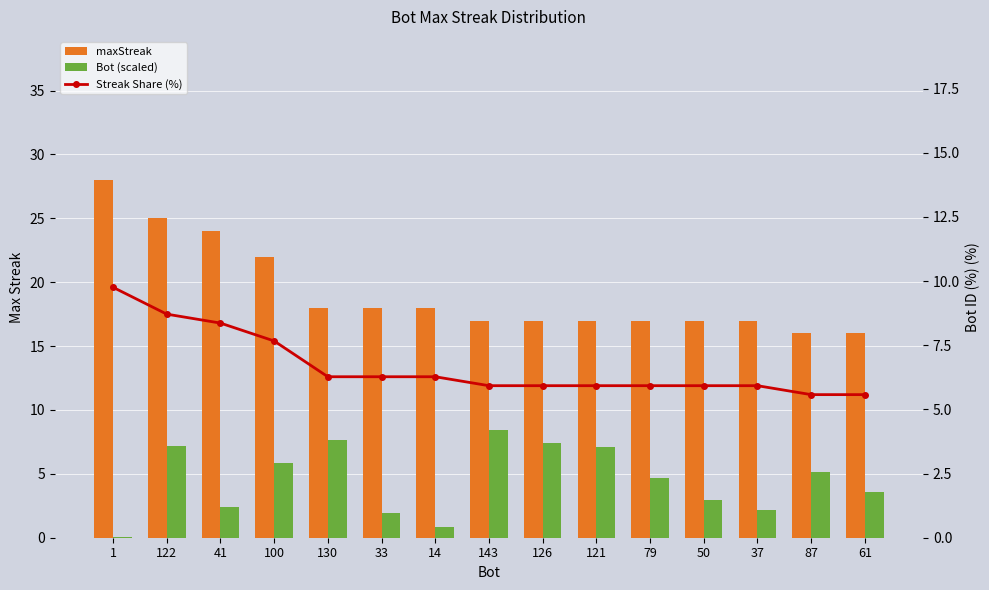

At which label does maxStreak reach its minimum?

87